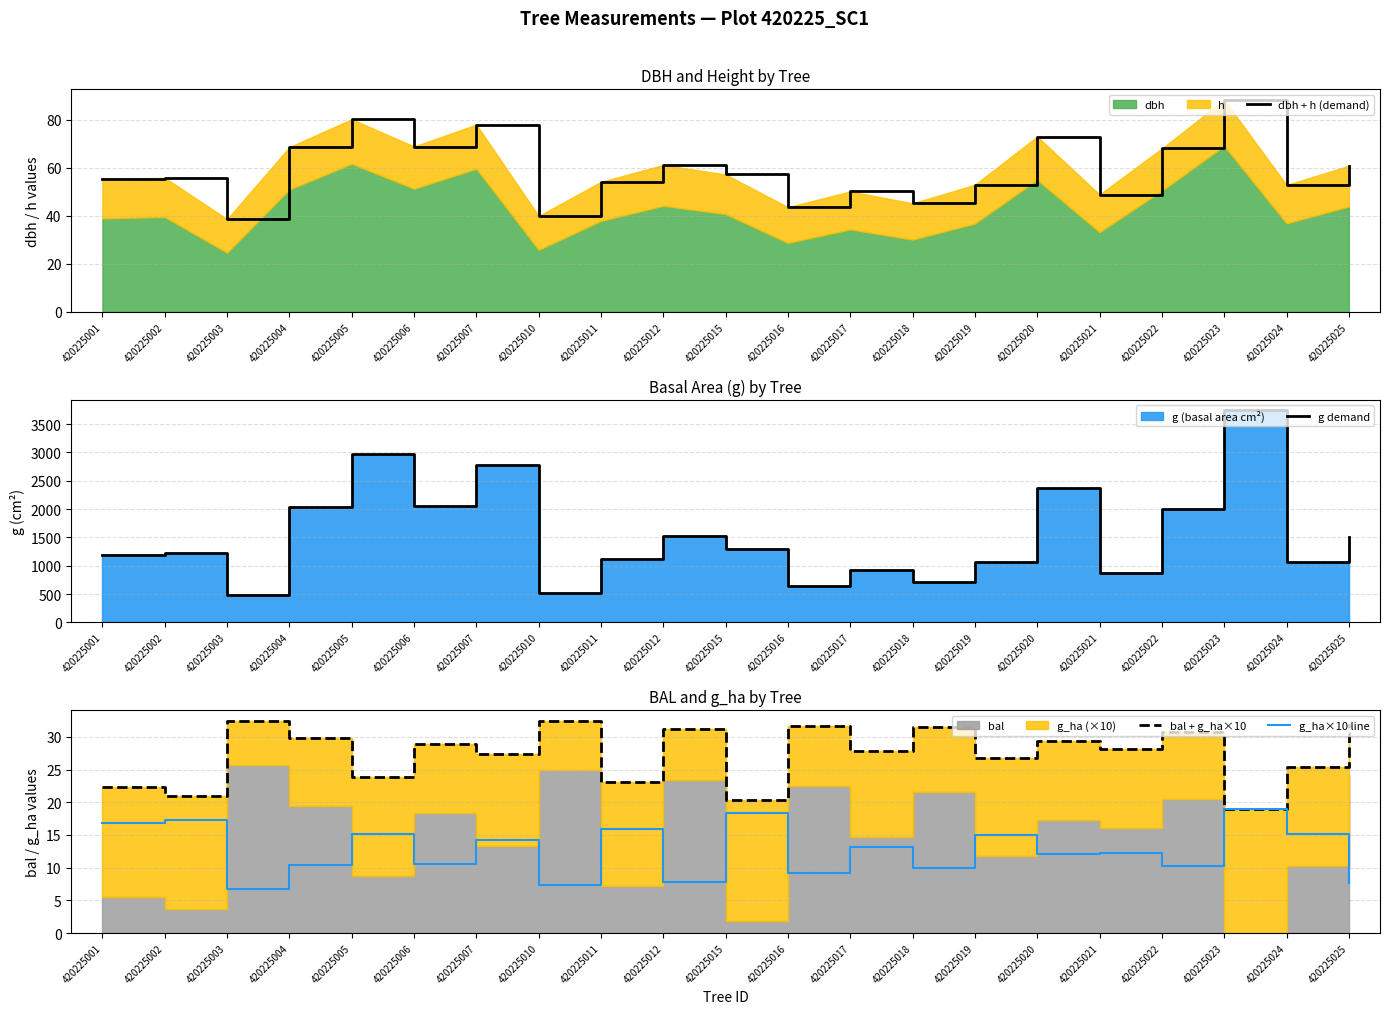

How many interior local peaks does the g_ha×10 line series have?

9